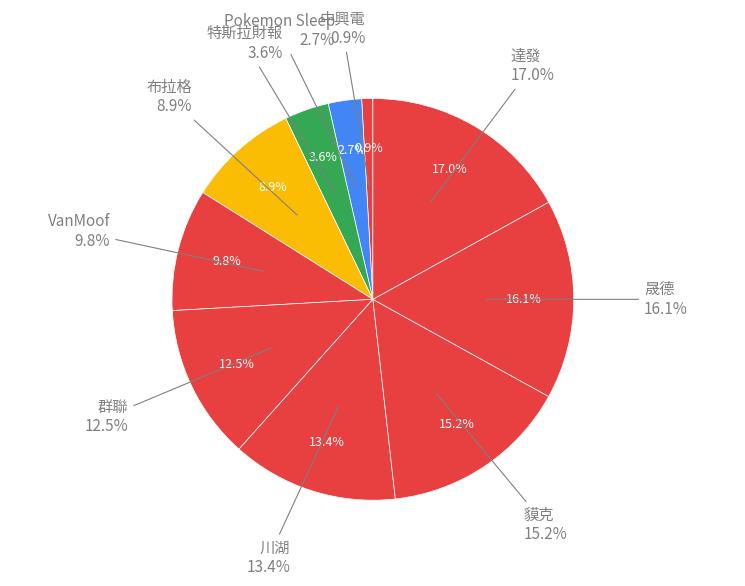

True or false: 達發 accounts for 17% of the total.

True